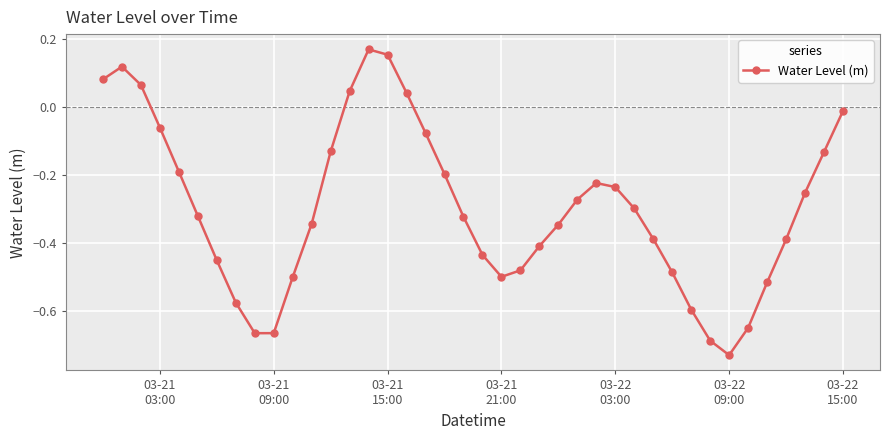

What is the sum of all values?

-11.9